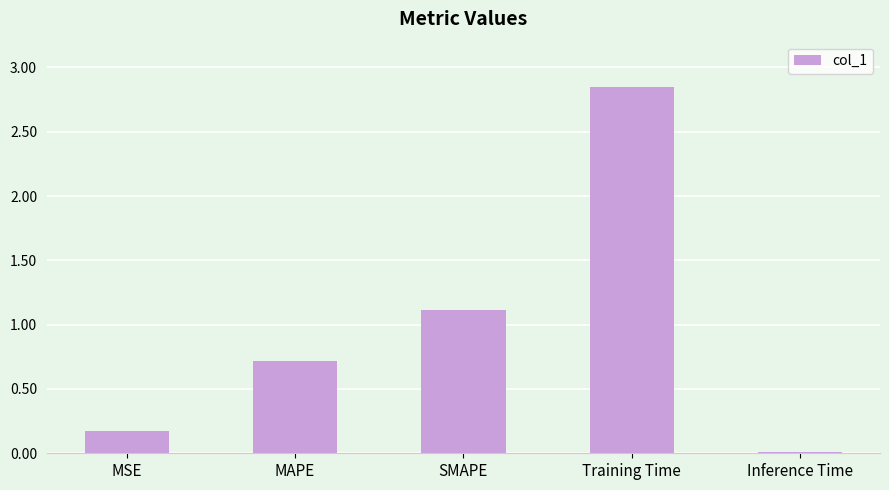

Between MAPE and SMAPE, which is larger?

SMAPE